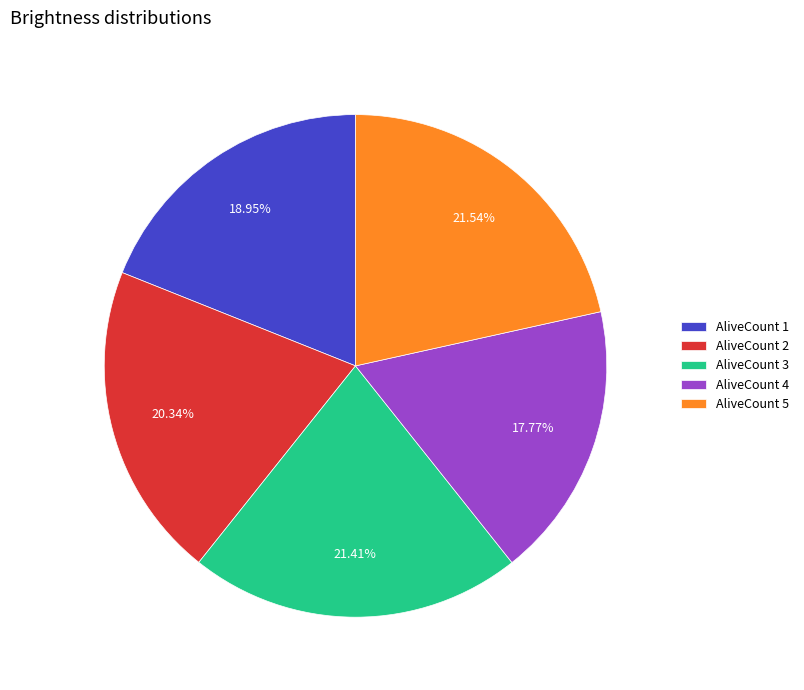

Does AliveCount 3 represent more than half of the total?

No